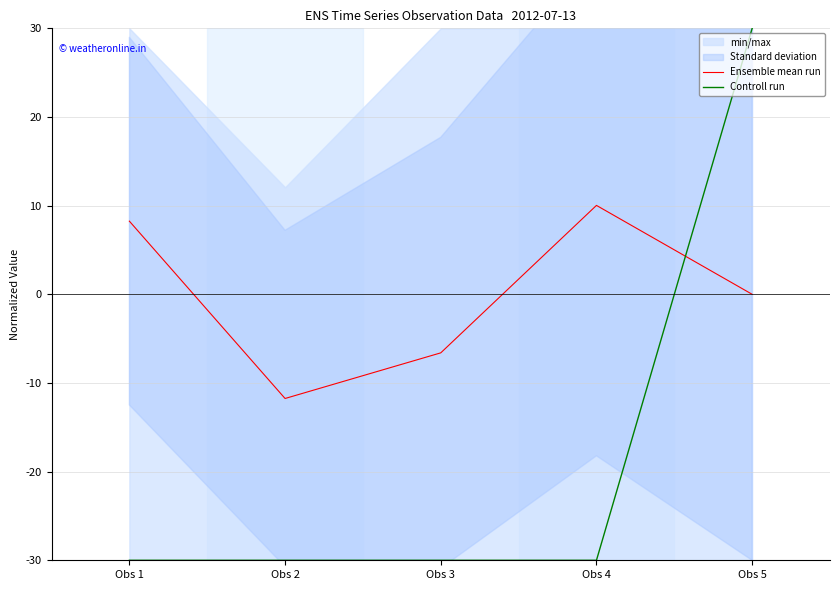

How many data points in Controll run are above -30?

1